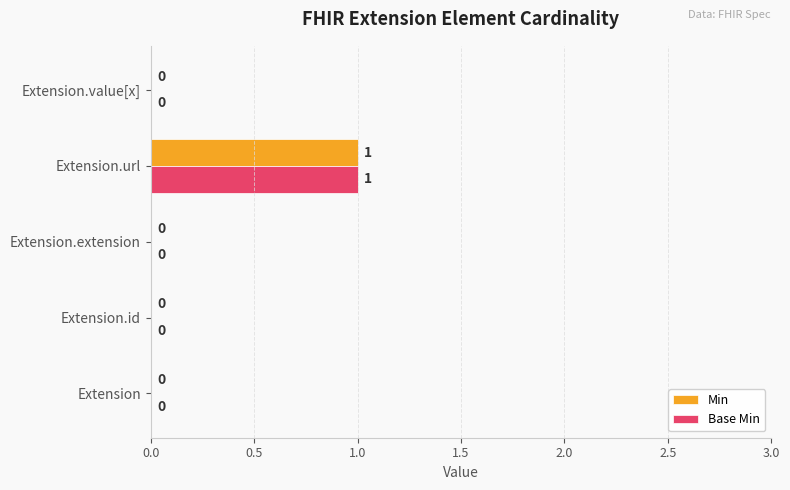

What are all the series names shown in the legend?

Min, Base Min